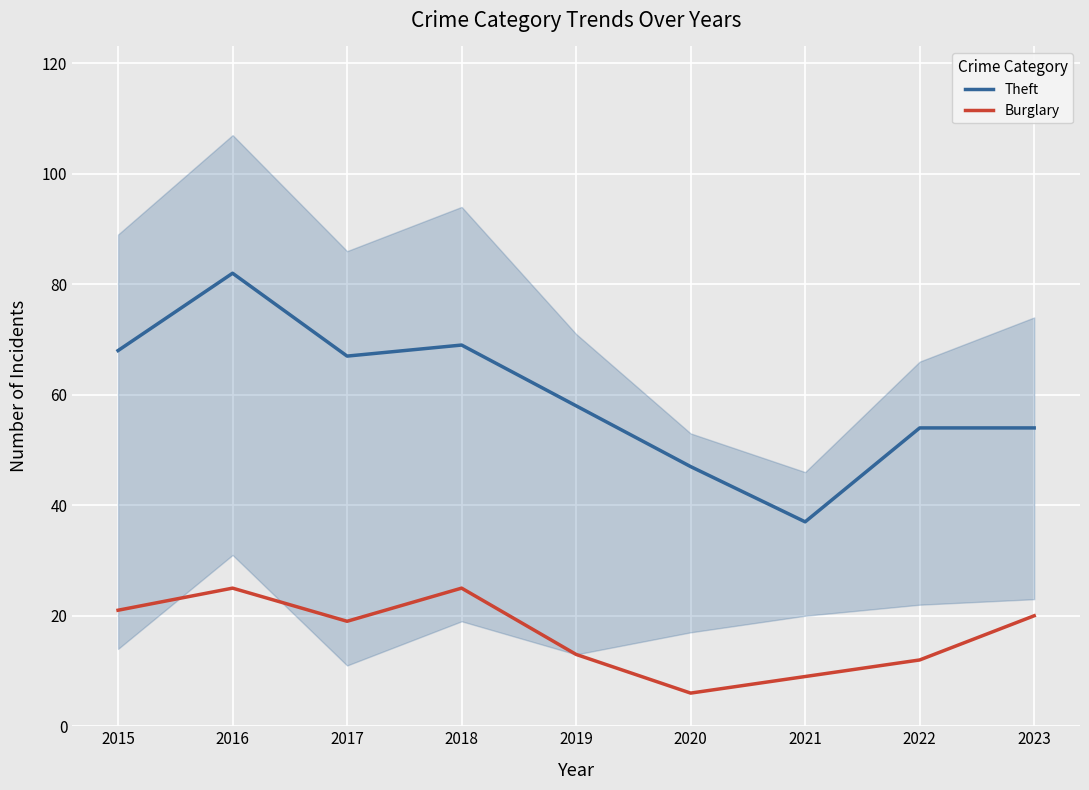

True or false: Theft and Burglary intersect in this chart.

False